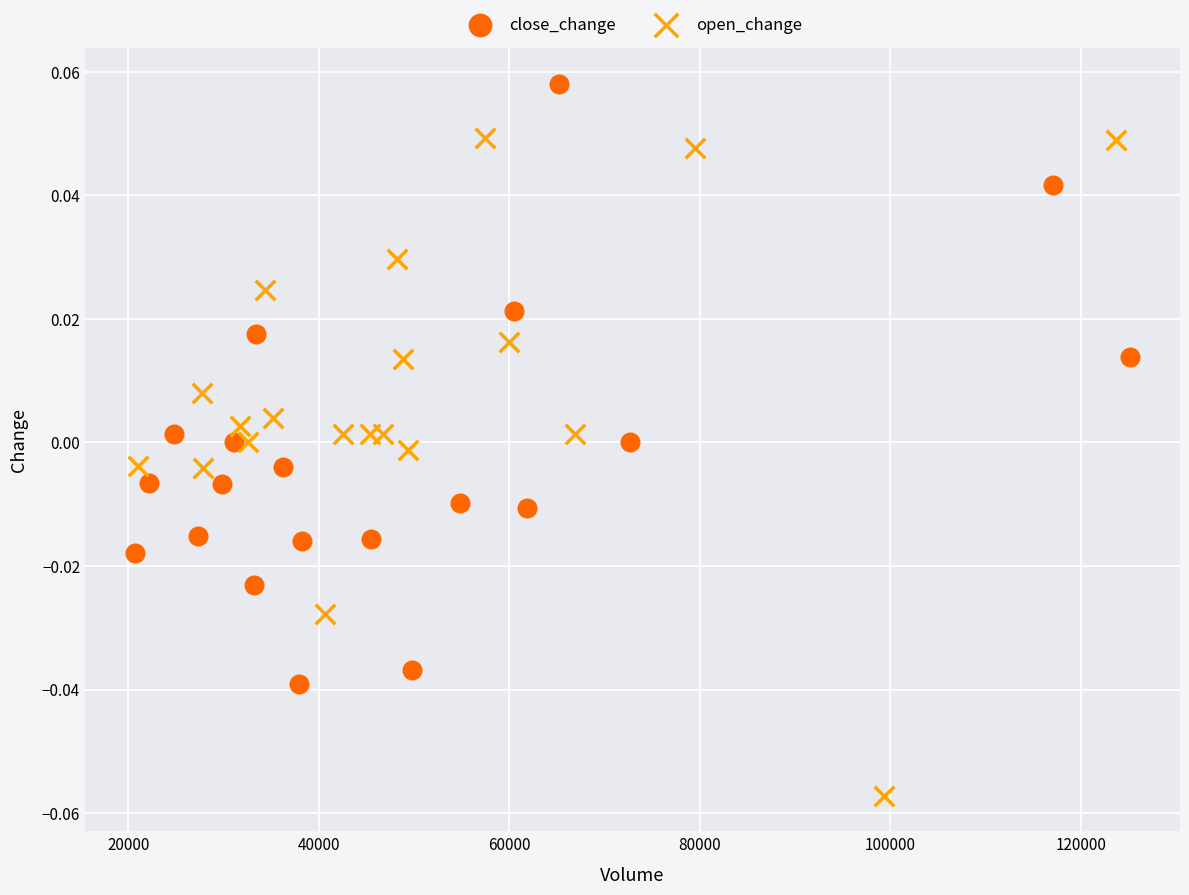

Which series has the widest spread of Y values?

open_change